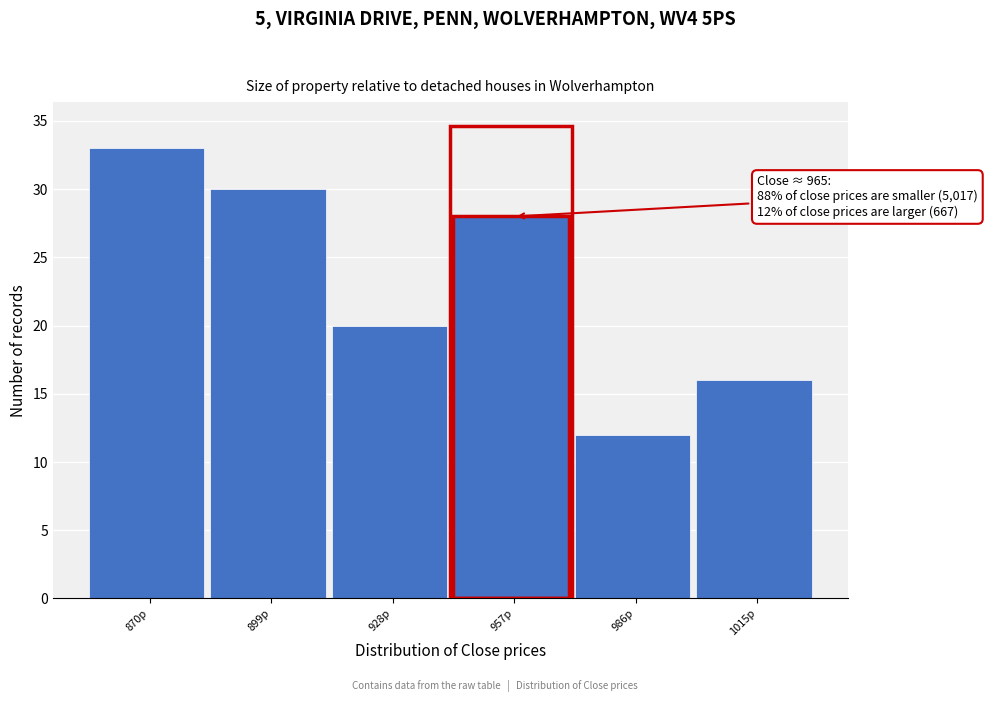

Reading left to right, list all the values displayed in this chart.

33	30	20	28	12	16